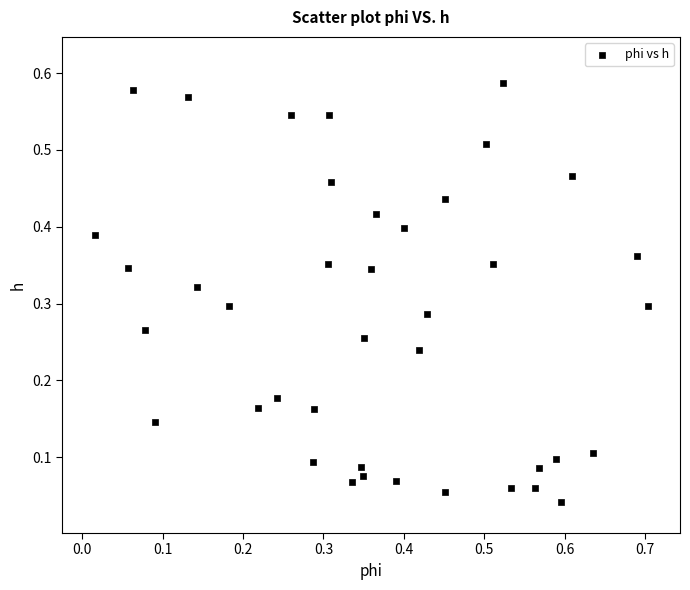

What is the range of X values (max minus min)?

0.7